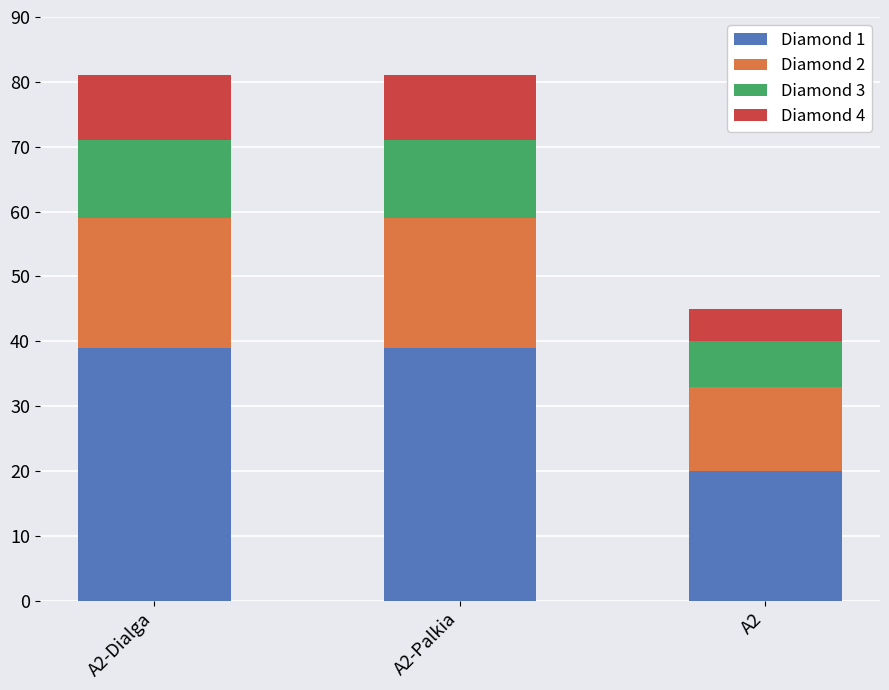

What is the total value across all series at A2-Dialga?

81